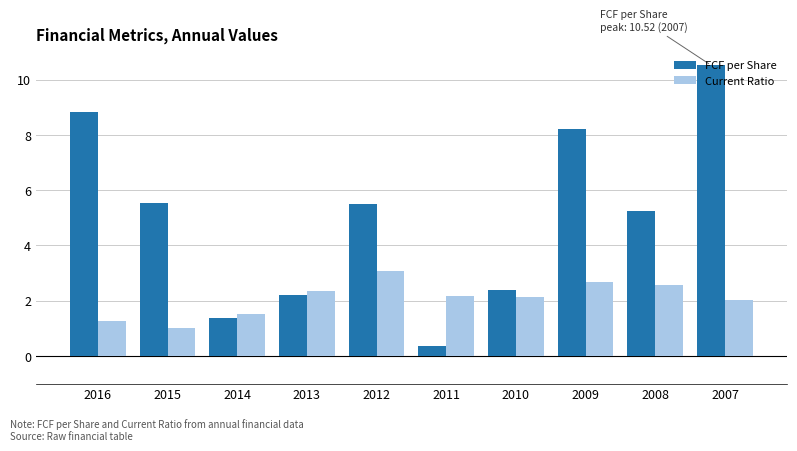

How many data points in FCF per Share are above 5?

6